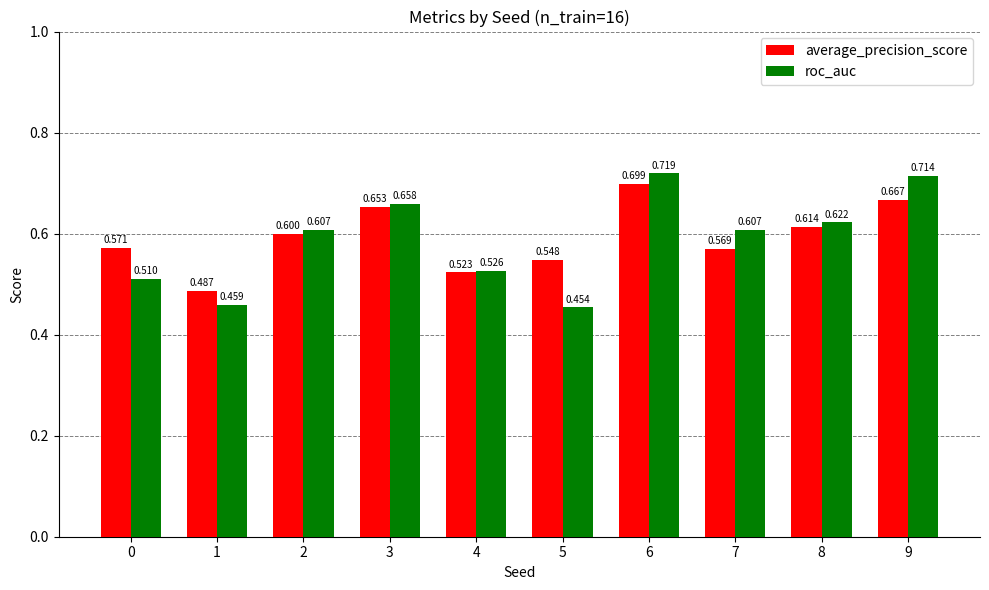

How many bars are there in total?

20